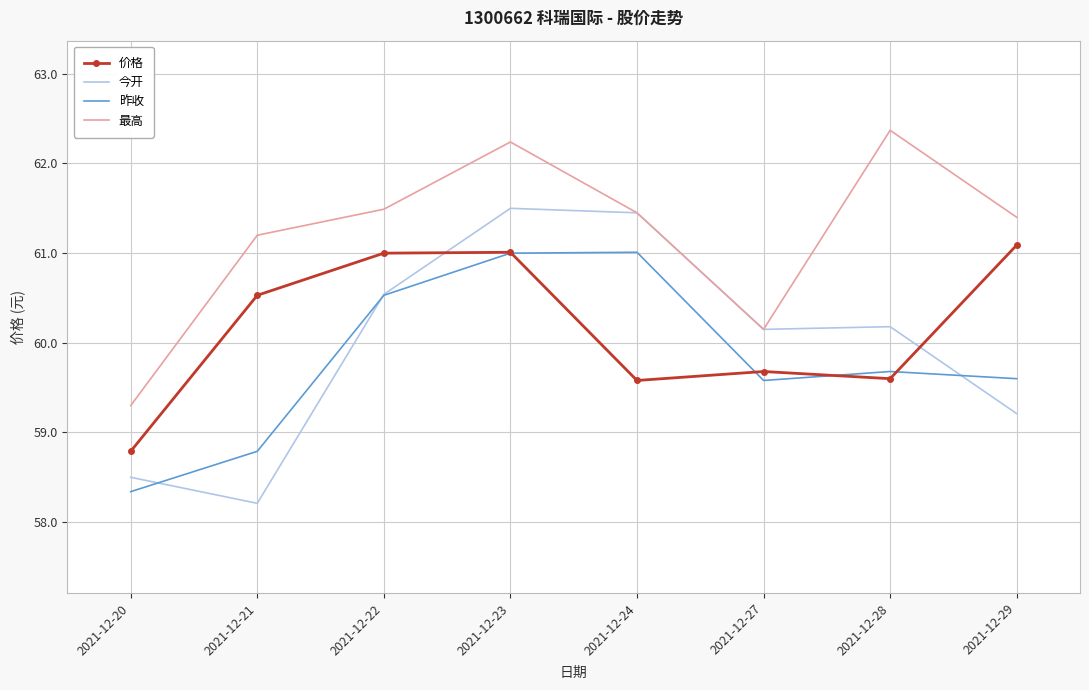

Which series has the largest total across all categories?

最高